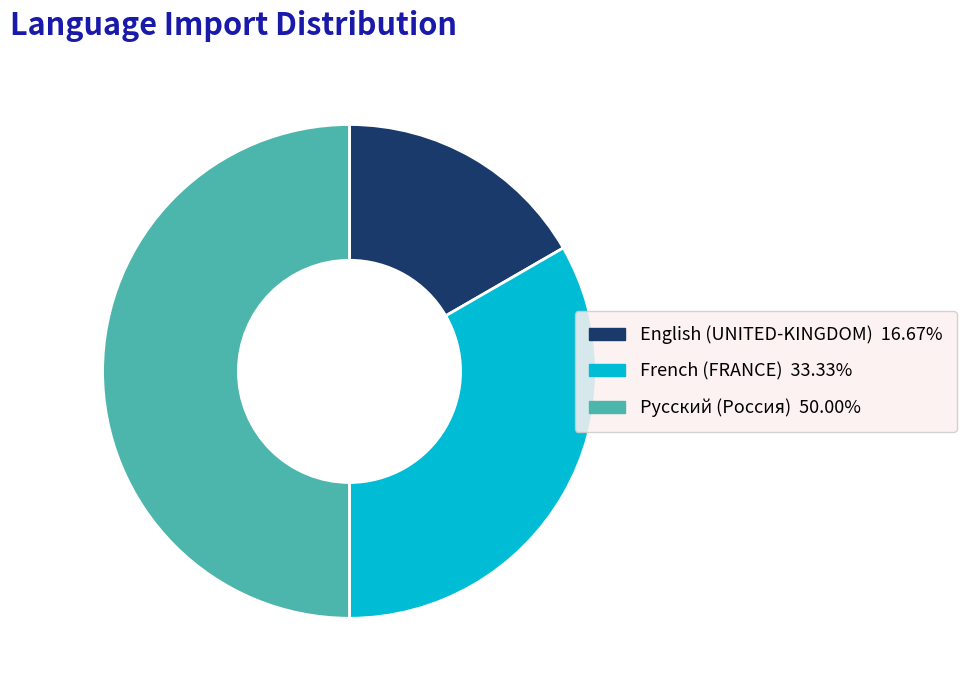

Do Русский (Россия) and French (FRANCE) together represent more than half of the pie?

Yes